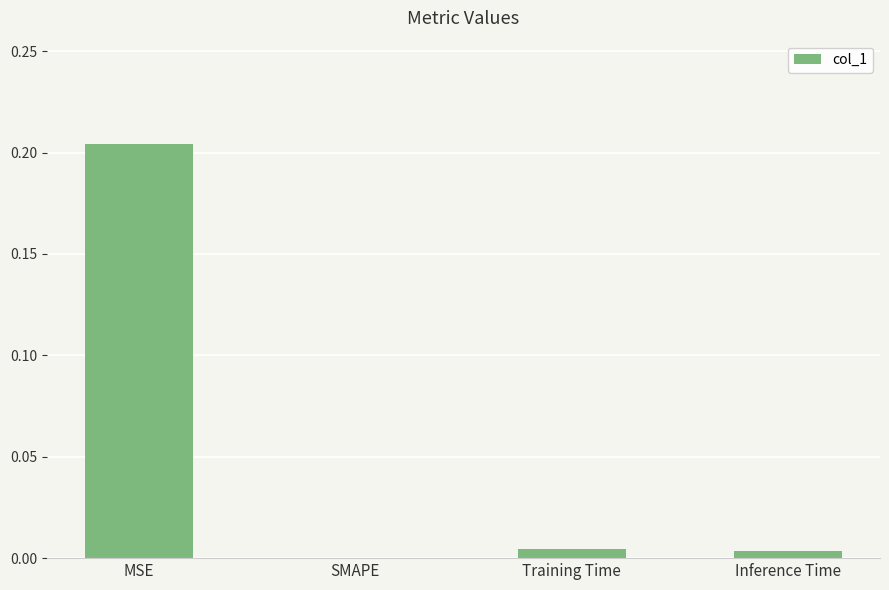

The value at MSE is 0.3. True or false?

False